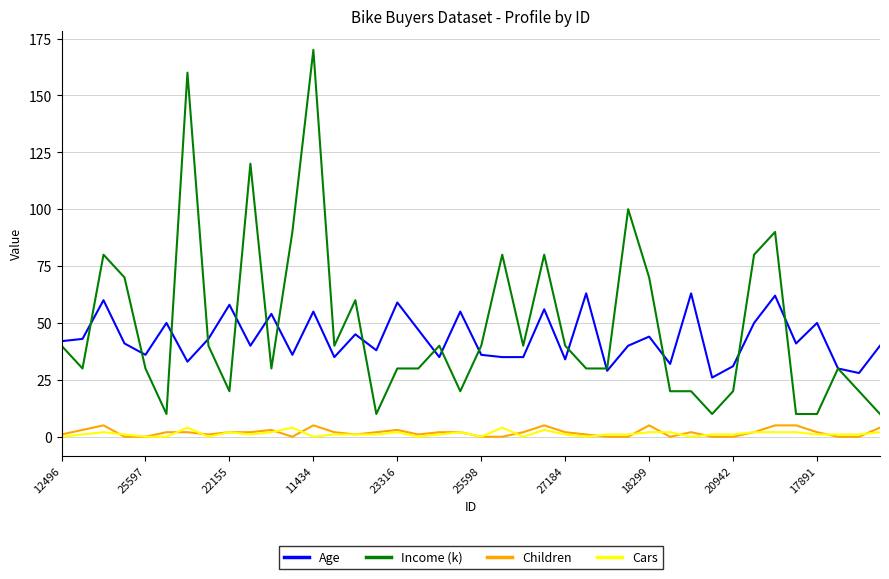

Which series has the widest spread of values?

Income (k)